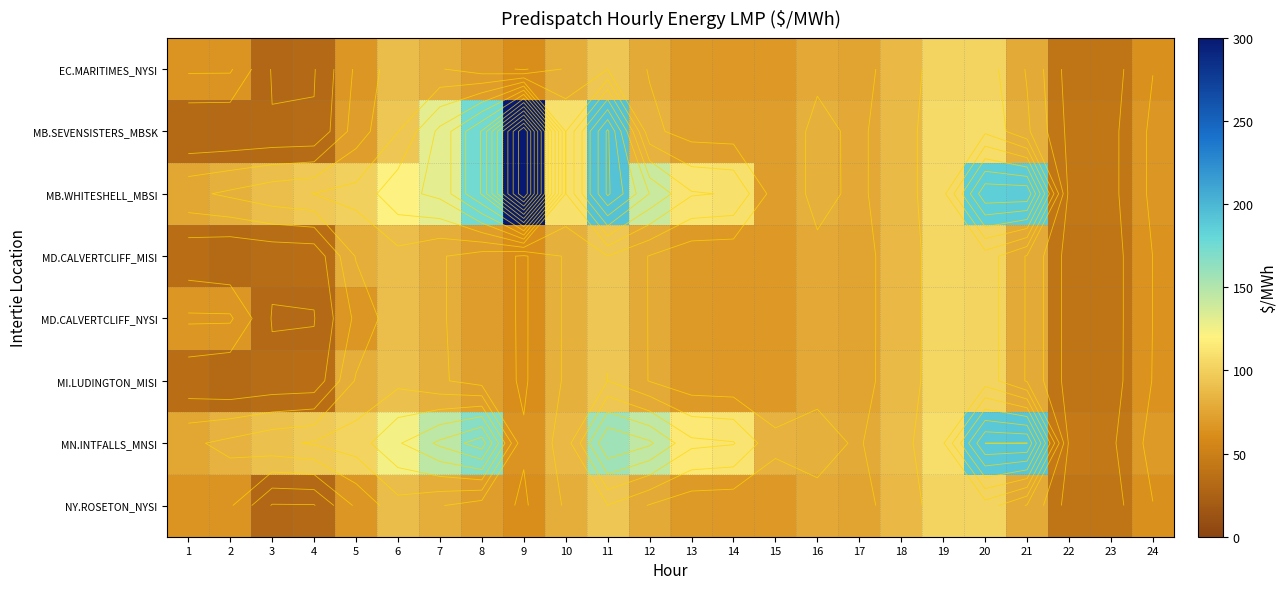

Is the value of MB.WHITESHELL_MBSI at 17 greater than the value of MD.CALVERTCLIFF_NYSI at 17?

Yes